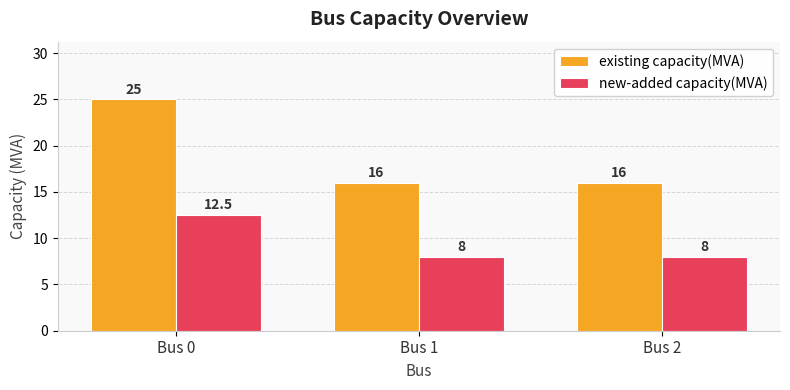

What is the sum of the existing capacity(MVA) values at Bus 1 and Bus 2?

32.0